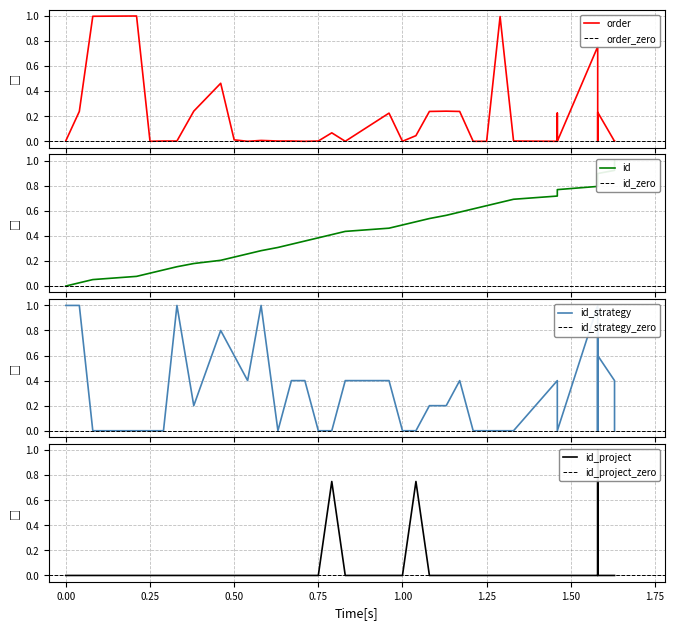

List the series in order of their peak value, lowest first.

id, order, id_strategy, id_project